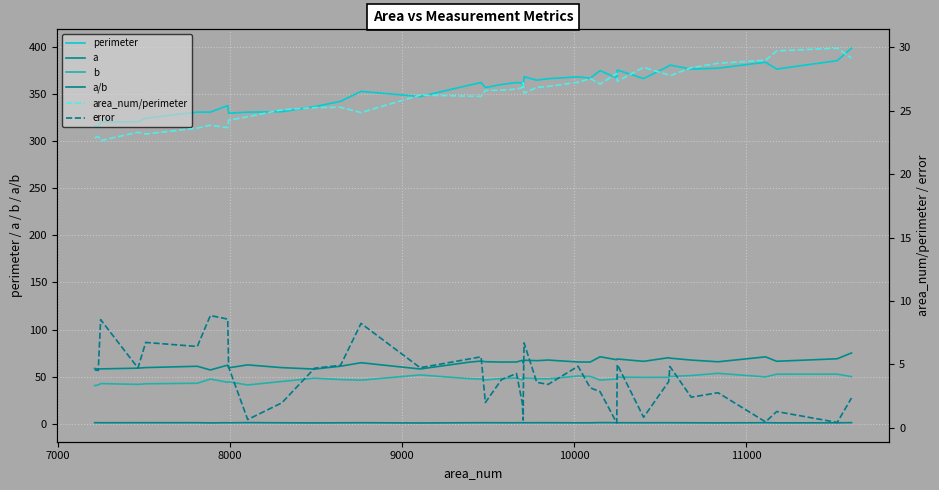

The value of b at 27 is 76.5. True or false?

False